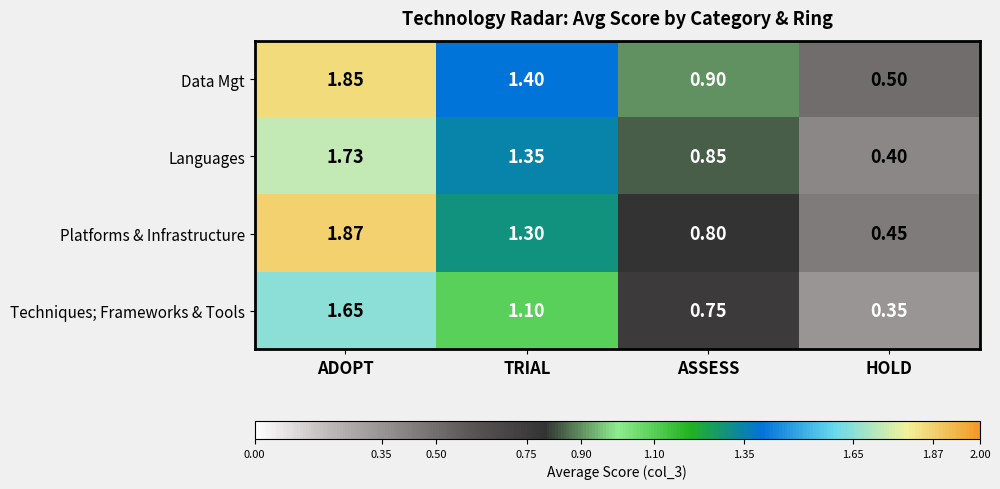

Which label corresponds to the smallest value in the chart?

HOLD